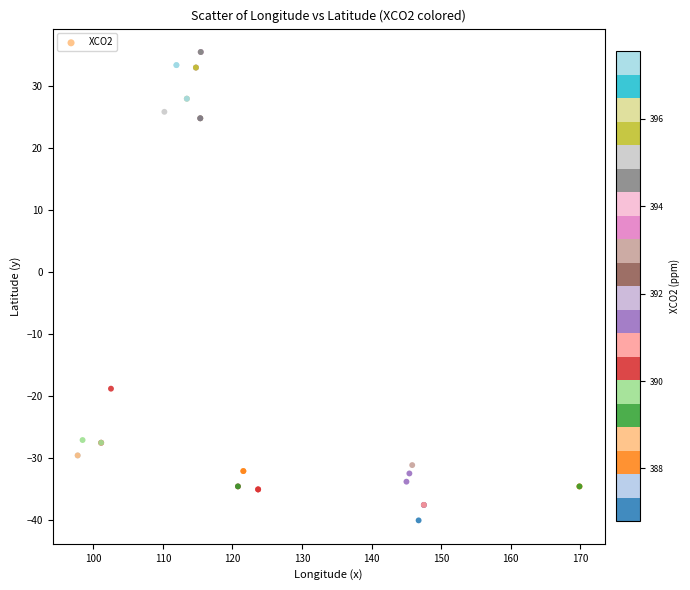

What Y value in the scatter plot is closest to -2?

-18.8